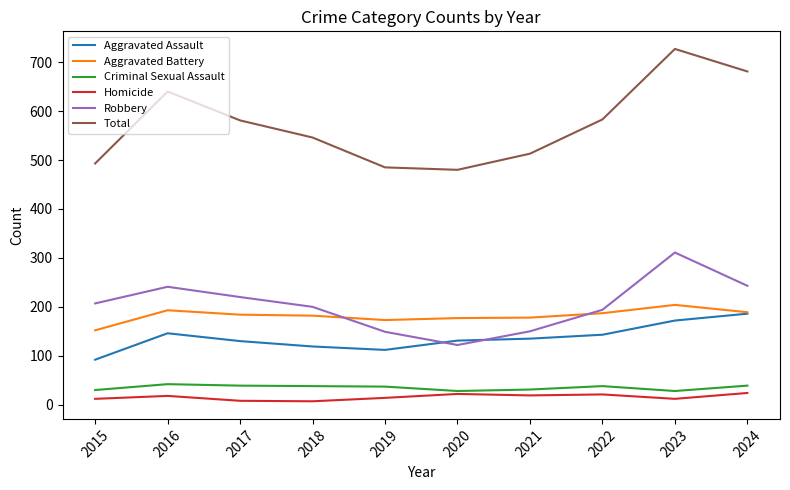

What are all the series names shown in the legend?

Aggravated Assault, Aggravated Battery, Criminal Sexual Assault, Homicide, Robbery, Total